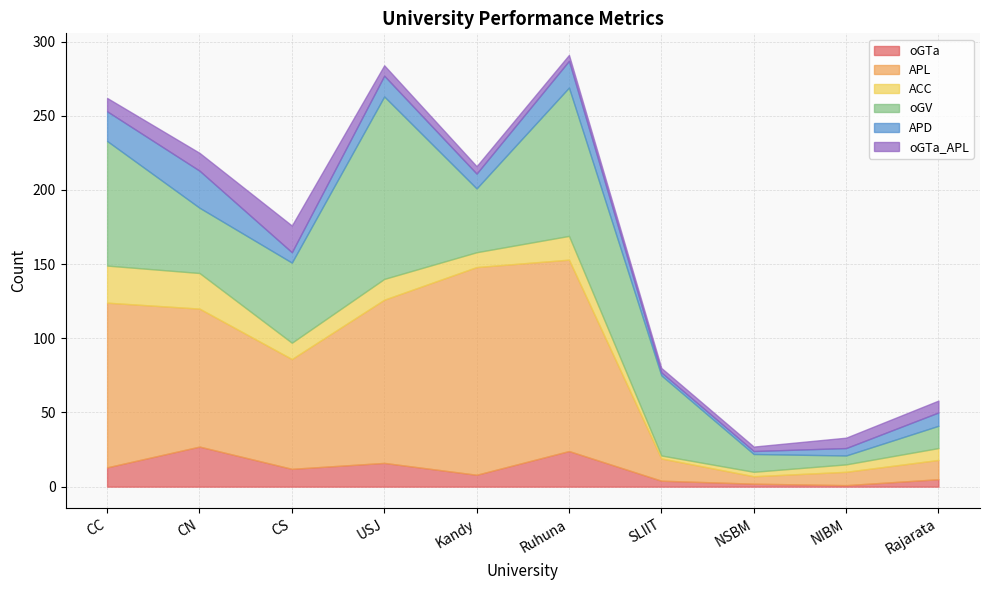

What is the sum of all oGTa values?

112